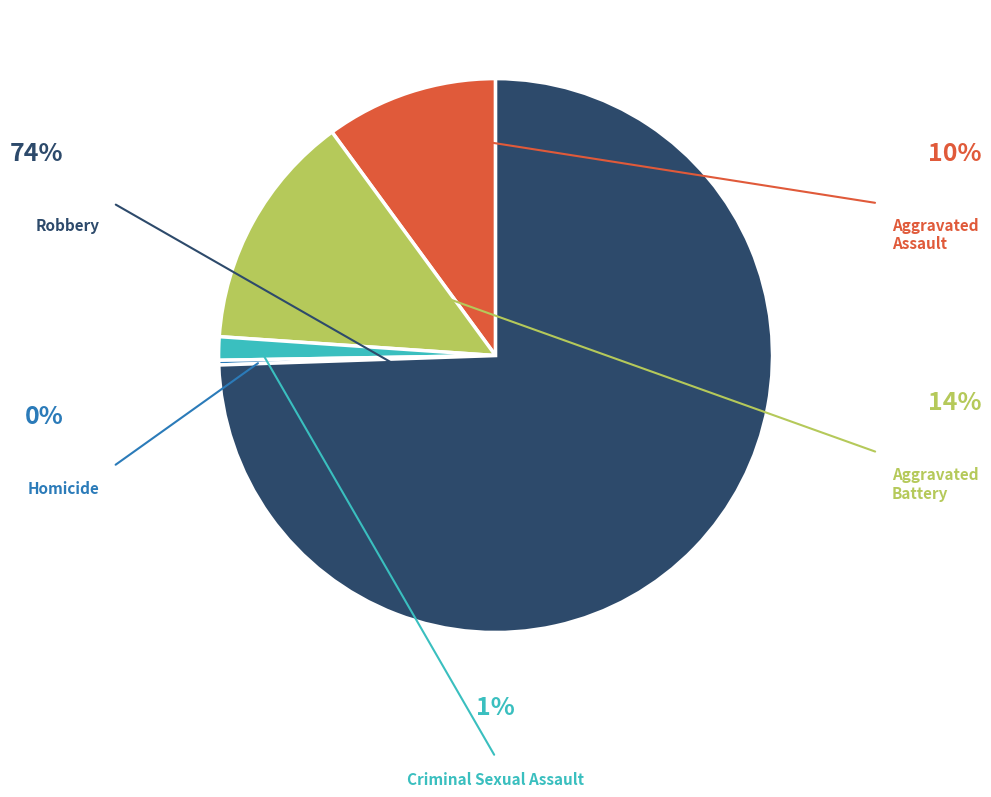

How many segments does this pie chart have?

5